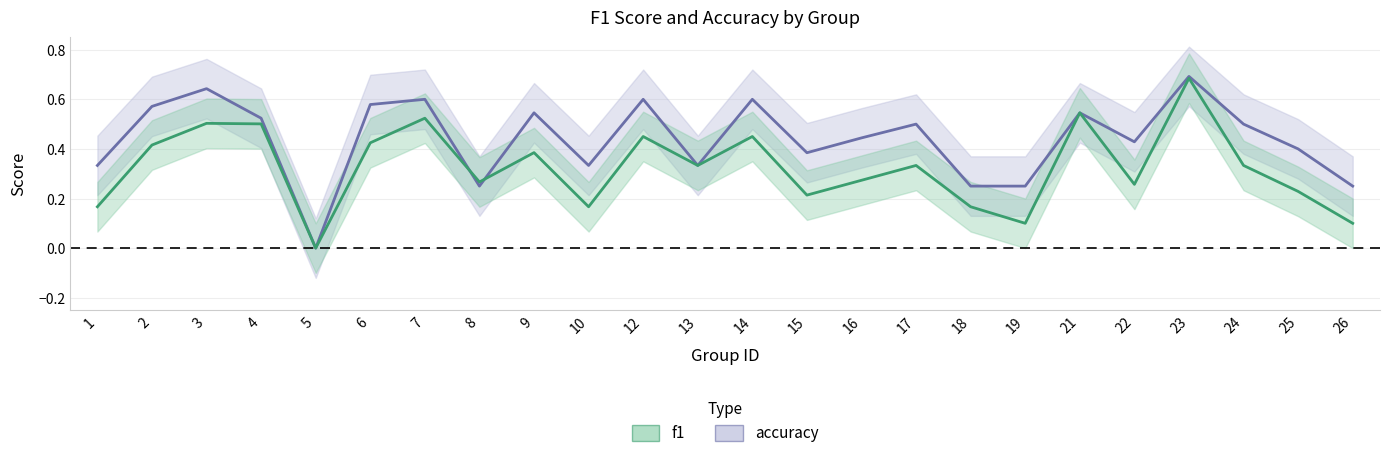

Is it true that f1 equals 0.5 at 7?

True